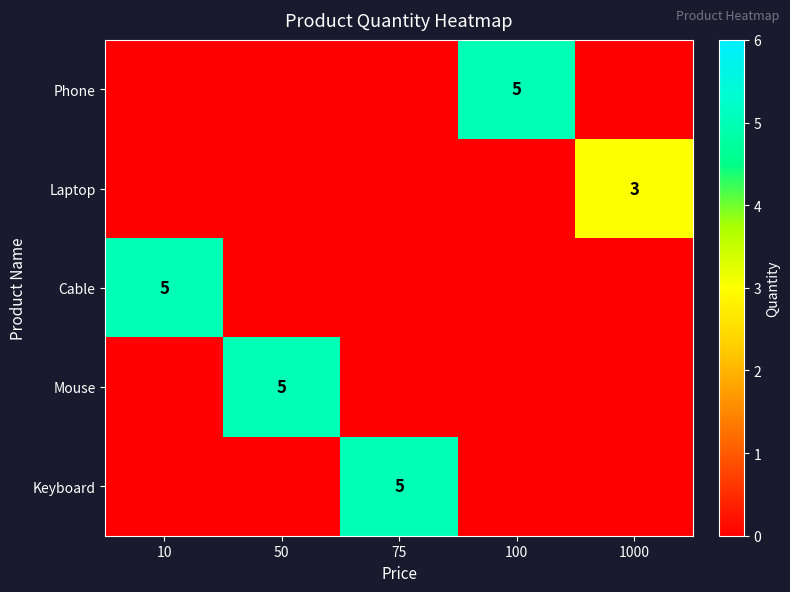

Is it true that Phone equals 5 at 100?

True